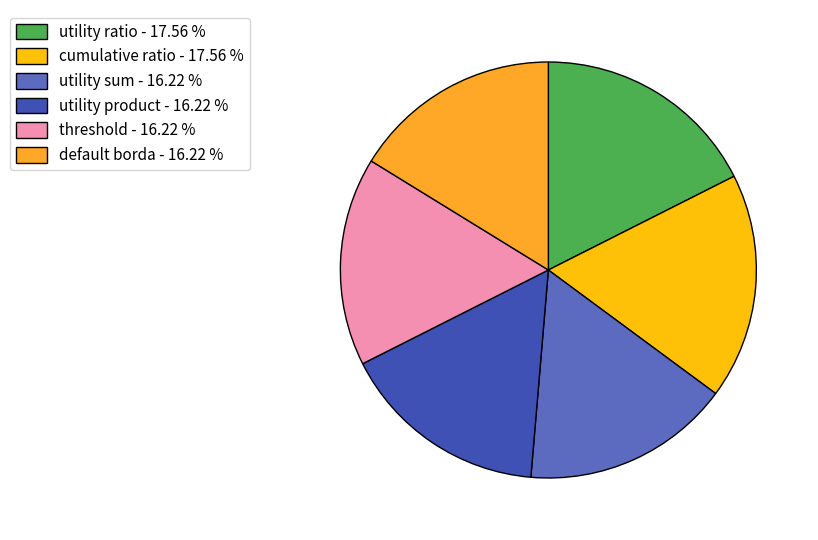

Count the number of slices in the pie.

6